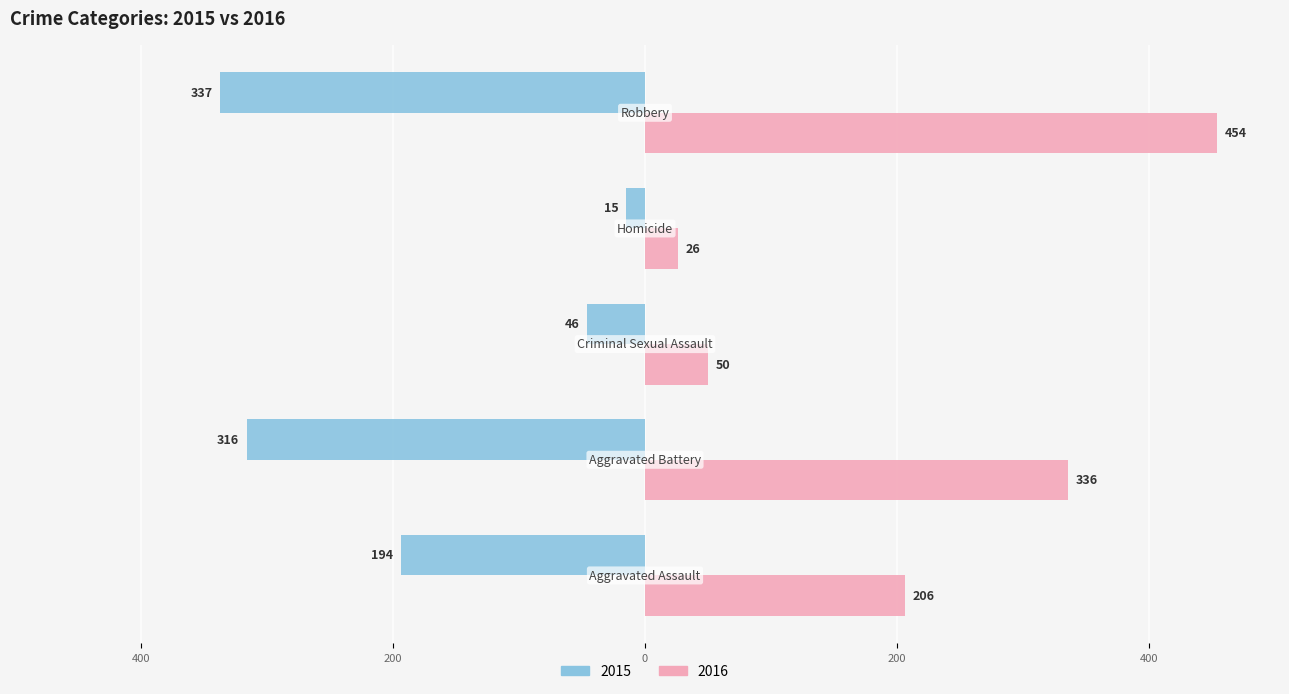

At which category does the chart reach its peak across all series?

Robbery